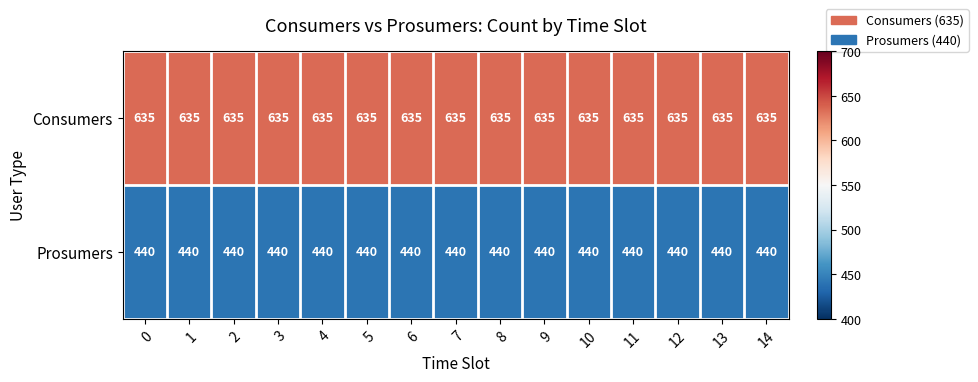

List the series in order of their overall mean, lowest first.

Prosumers, Consumers